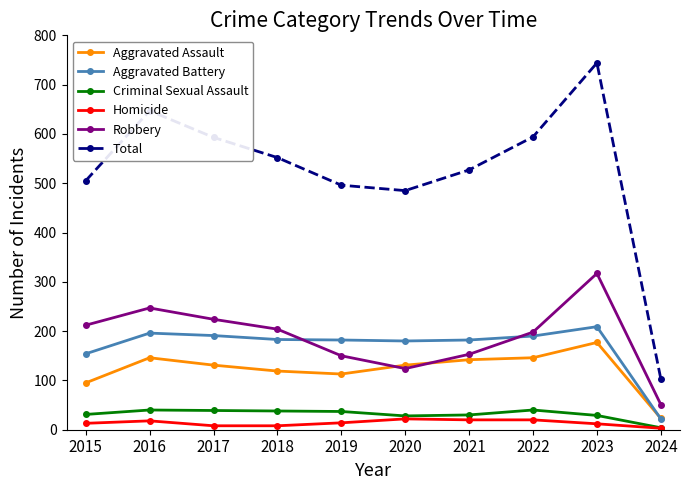

What is the greatest value displayed?

744